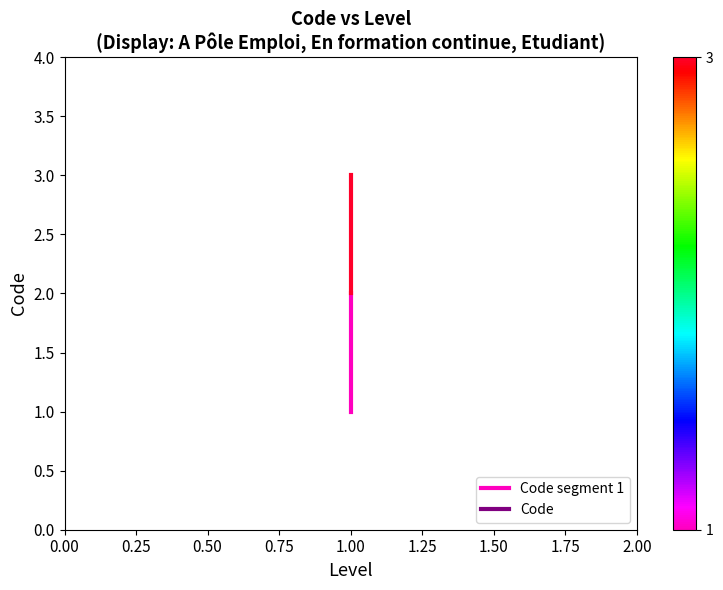

The value at 1.00 is 2. True or false?

False